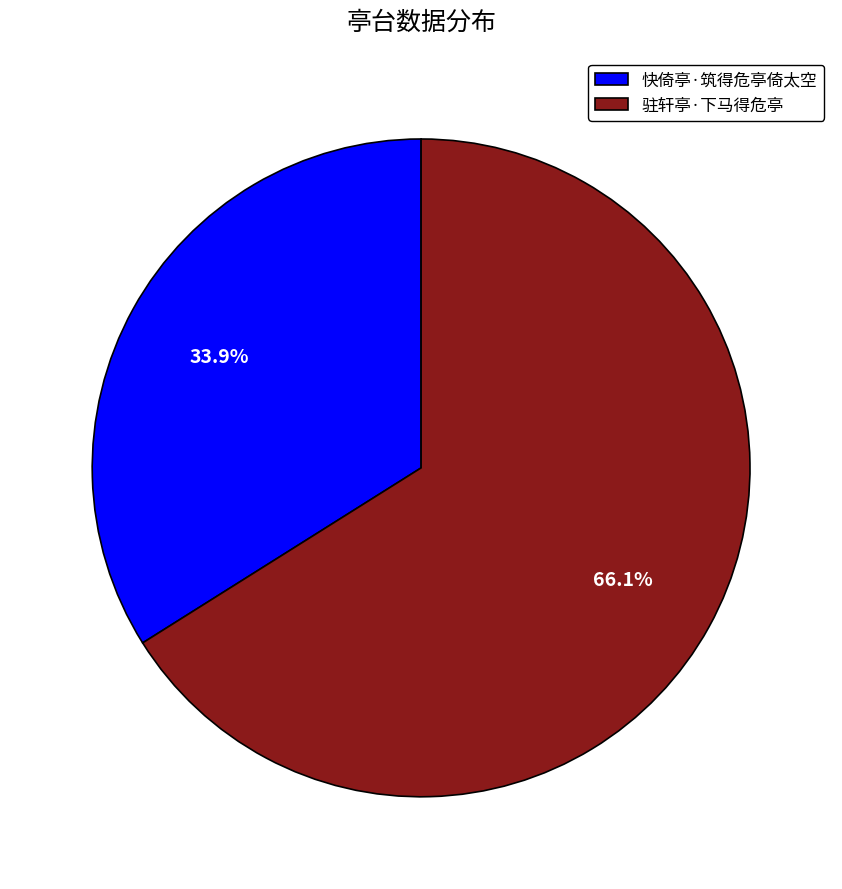

Rank the categories by value from lowest to highest.

快倚亭·筑得危亭倚太空, 驻轩亭·下马得危亭